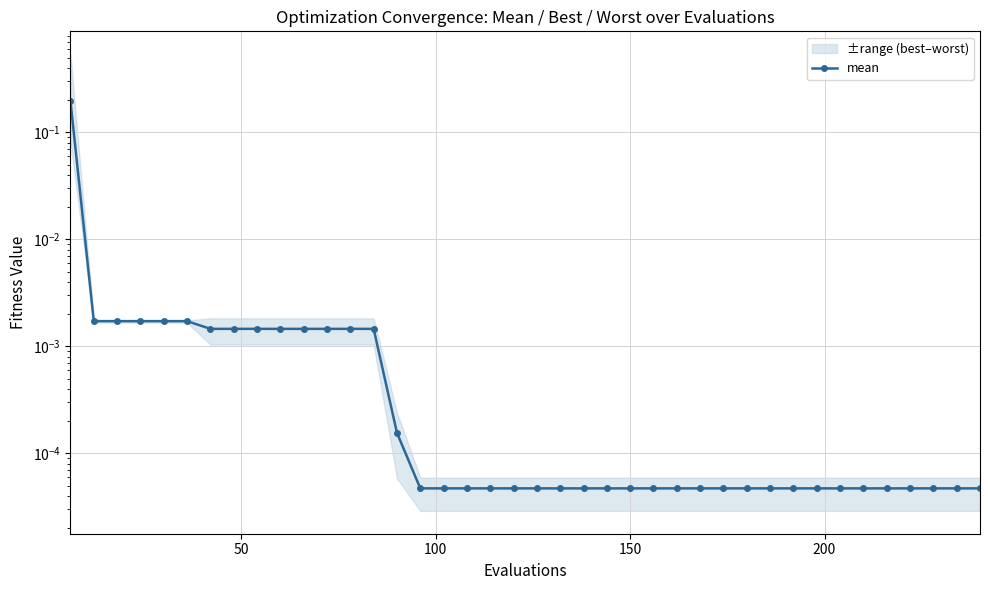

True or false: the data has more than 0 interior local peaks.

False